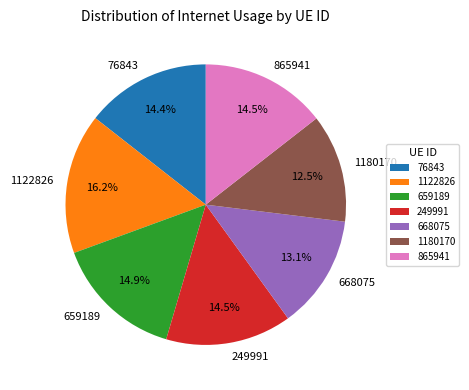

What portion of the pie excludes 668075?

86.9%